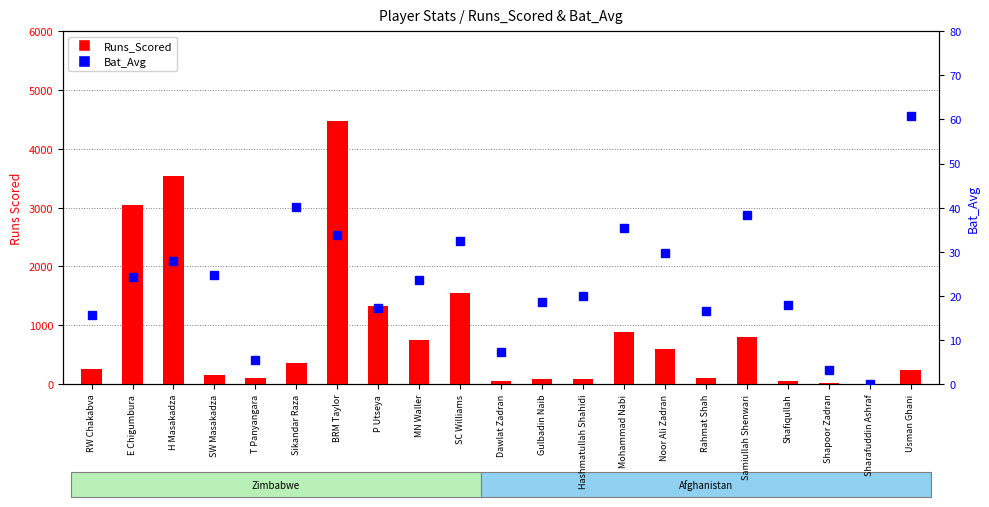

What is the total value across all series at Sikandar Raza?

402.2